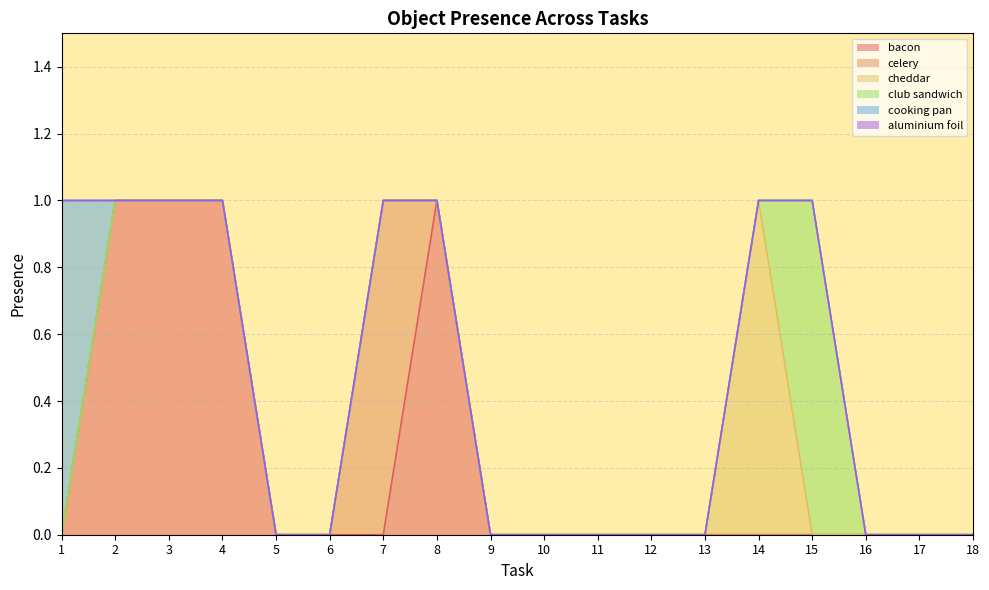

What is the spread (max minus min) of values at 4?

1